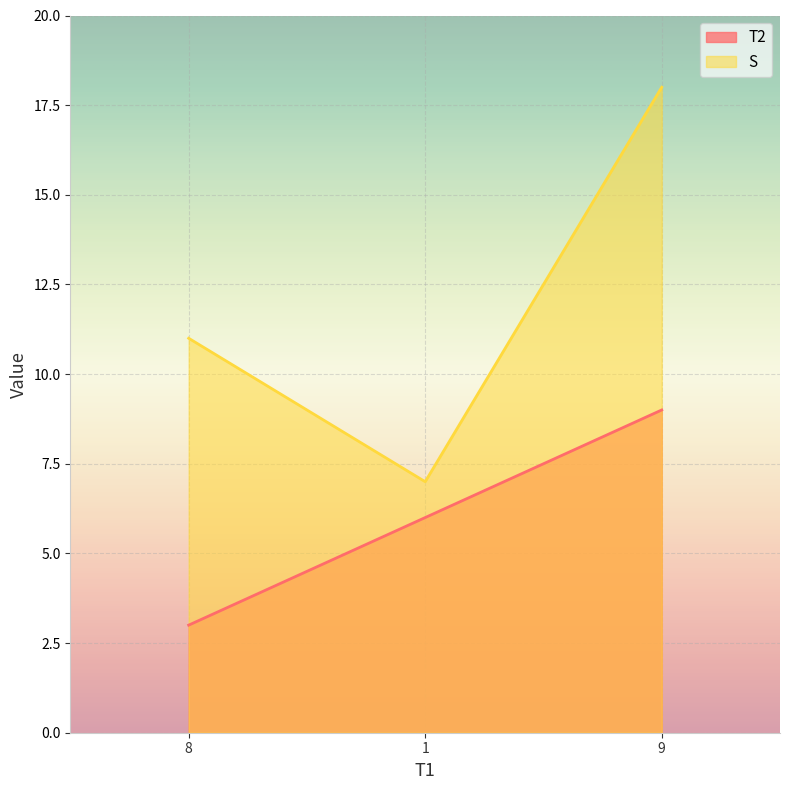

What is the spread (max minus min) of values at 1?

1